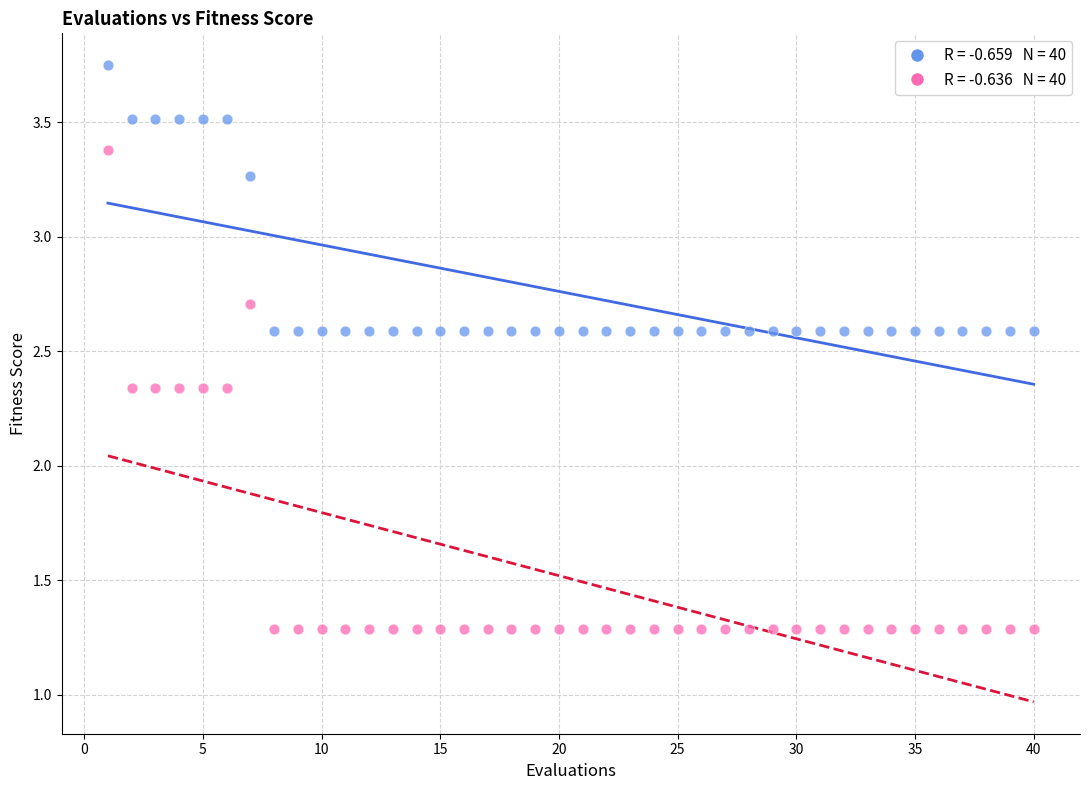

Across all data points, what is the range of X values (max minus min)?

39.0